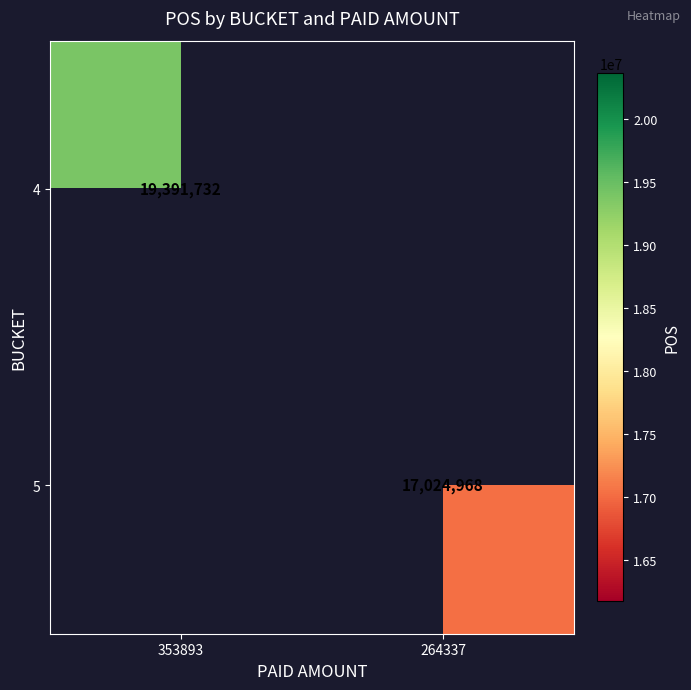

At which category does the chart reach its minimum across all series?

264337